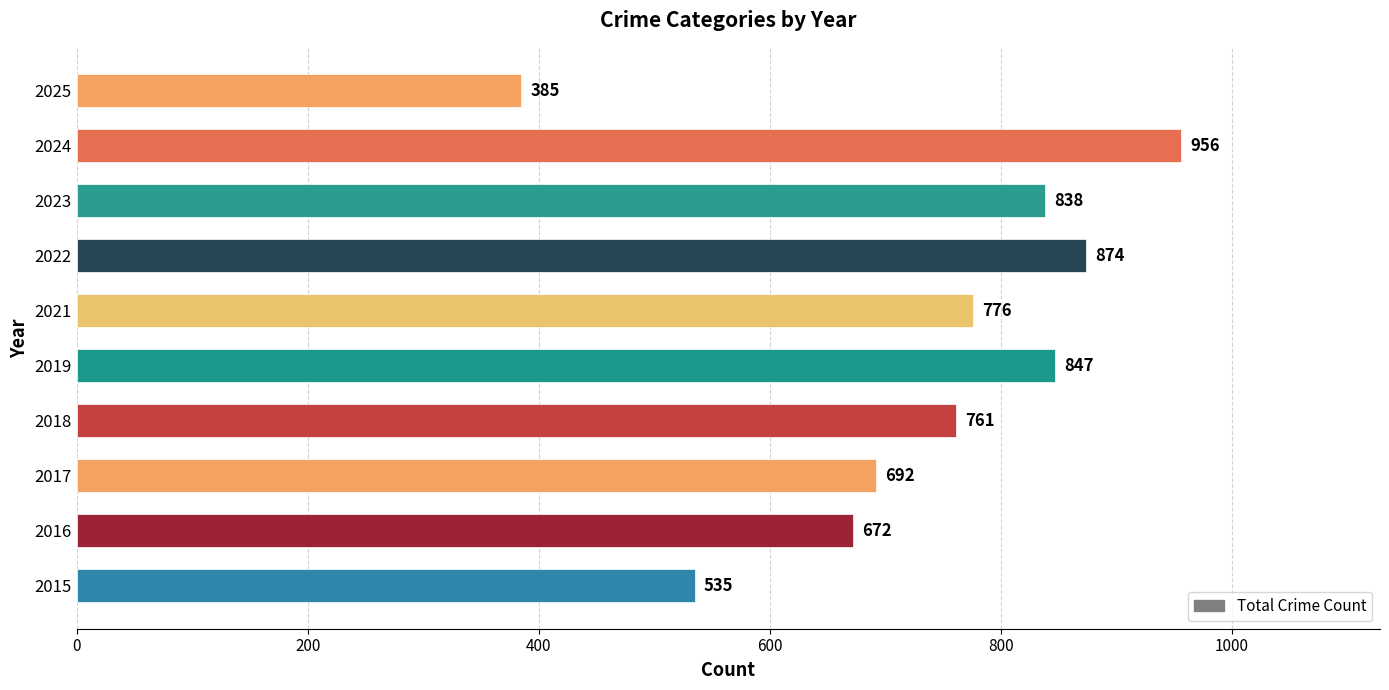

List the labels in order of value, largest first.

2024, 2022, 2019, 2023, 2021, 2018, 2017, 2016, 2015, 2025